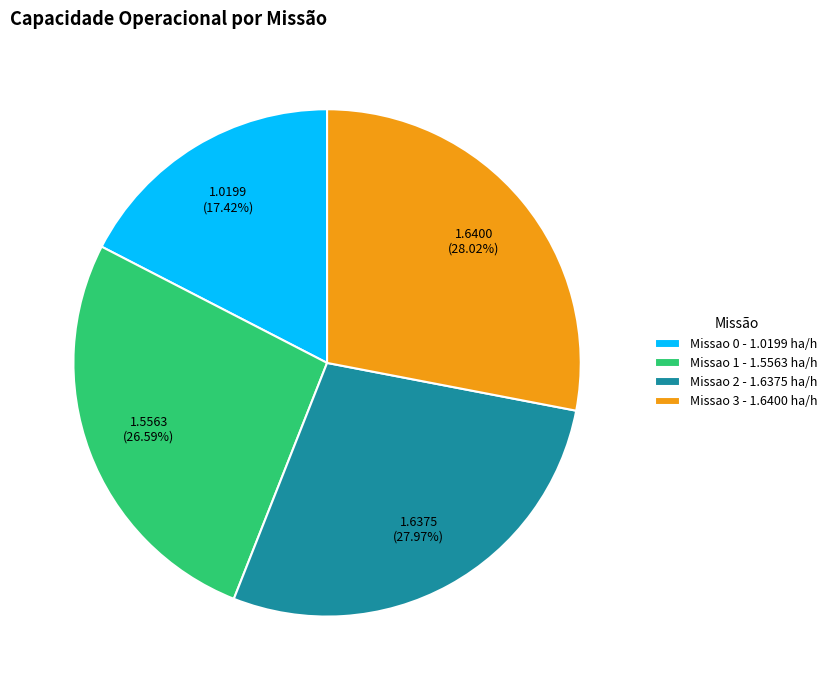

Which has a higher value, Missao 2 - 1.6375 ha/h or Missao 1 - 1.5563 ha/h?

Missao 2 - 1.6375 ha/h